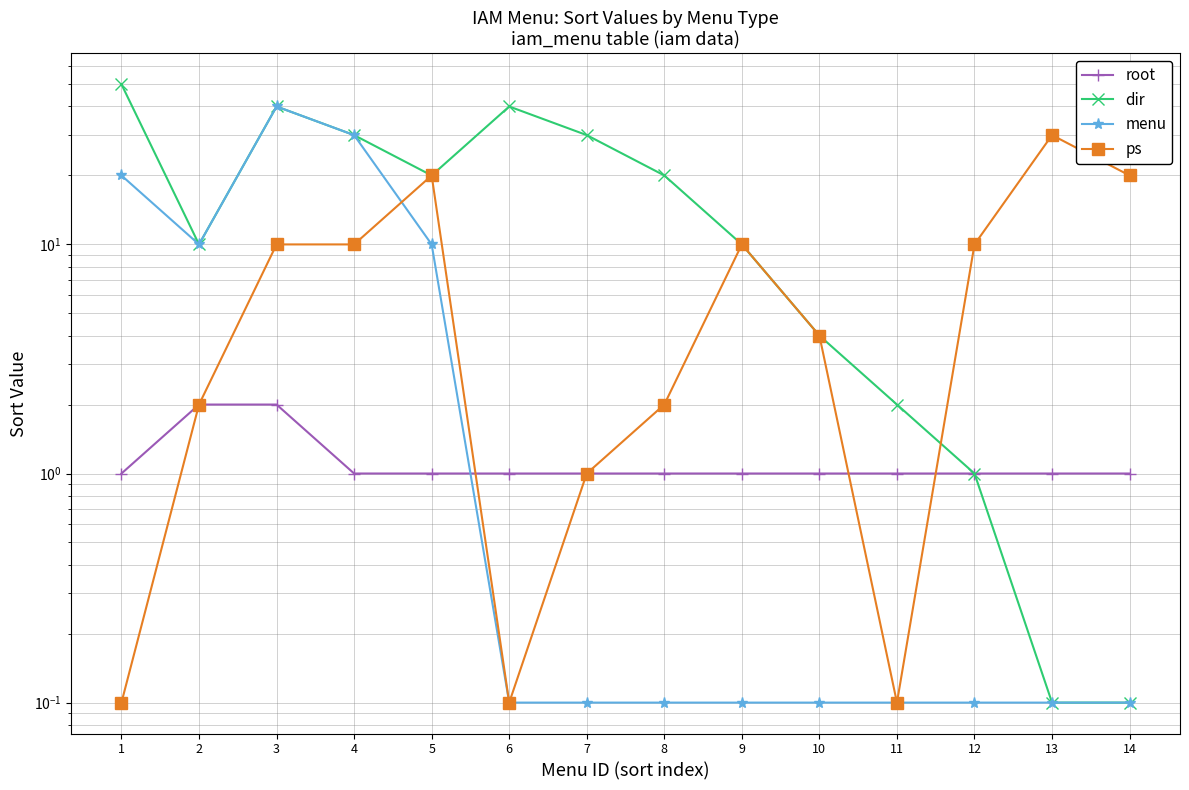

At which category is the sum across all series the highest?

3